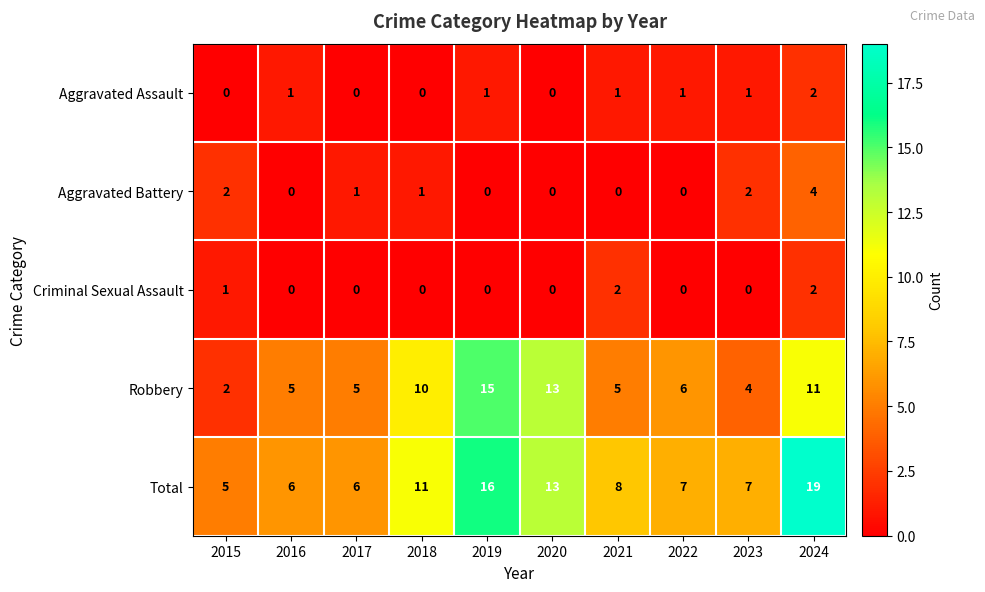

Which series has the widest spread of values?

Total